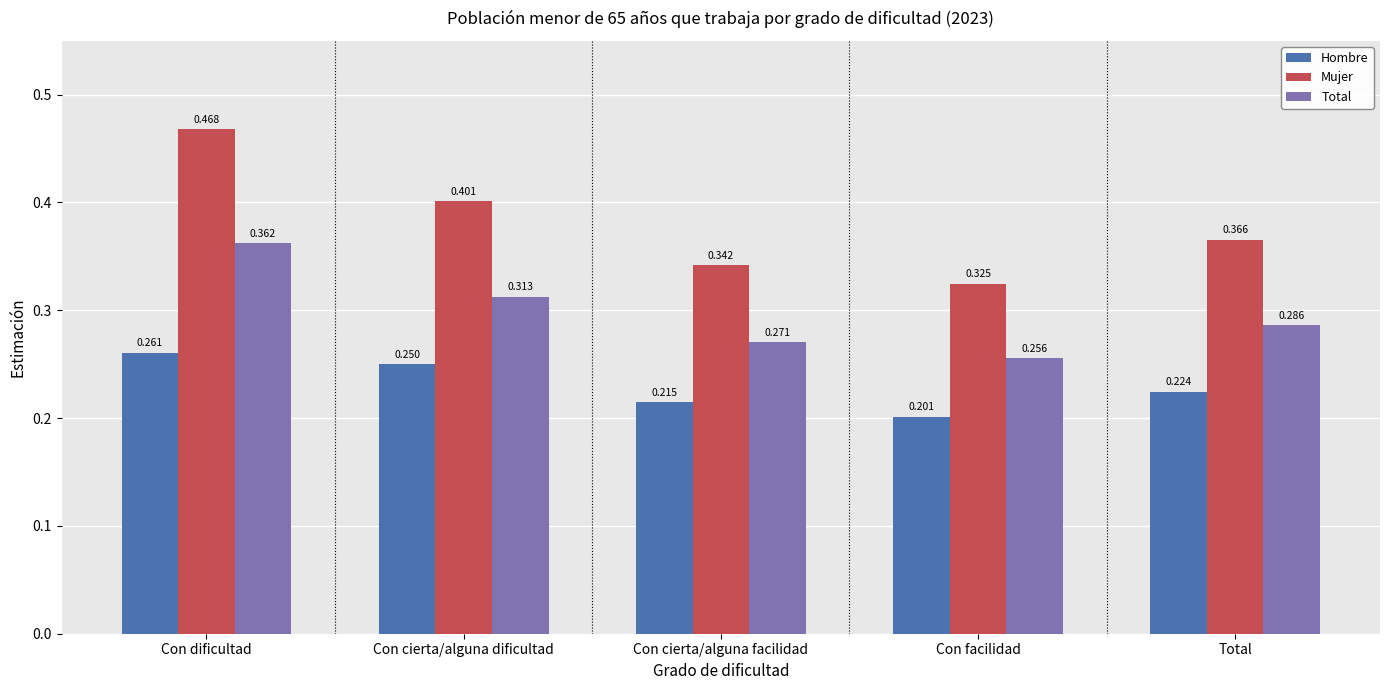

Which series has the widest spread of values?

Mujer